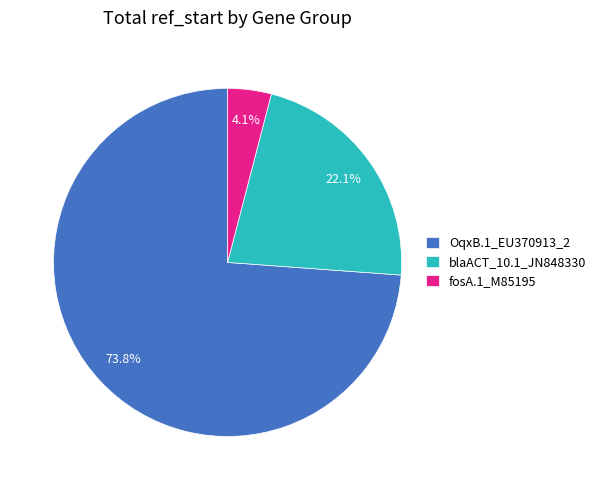

Rank the categories by value from highest to lowest.

OqxB.1_EU370913_2, blaACT_10.1_JN848330, fosA.1_M85195